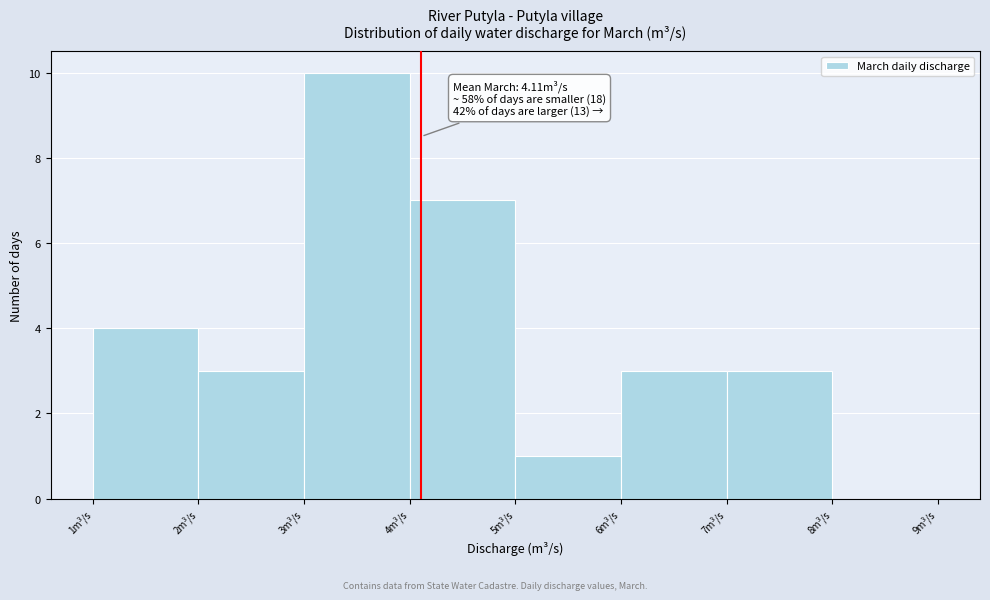

Over which range of the x-axis is the bar tallest?

3 to 4